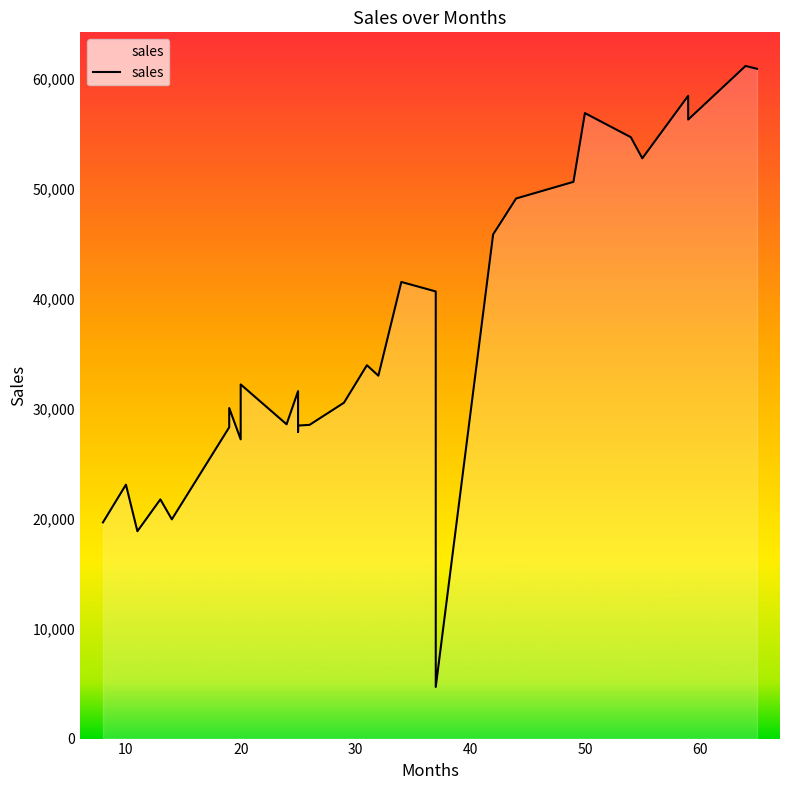

How many lines are shown in the chart?

1